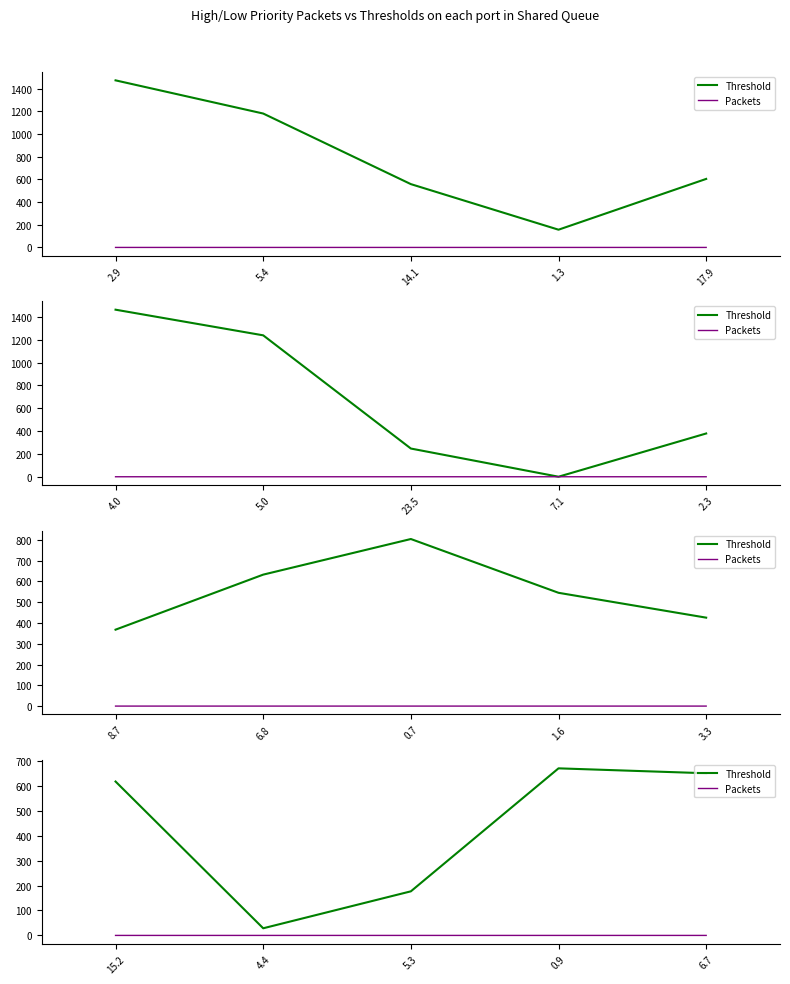

Which series has the largest range (max minus min)?

Threshold